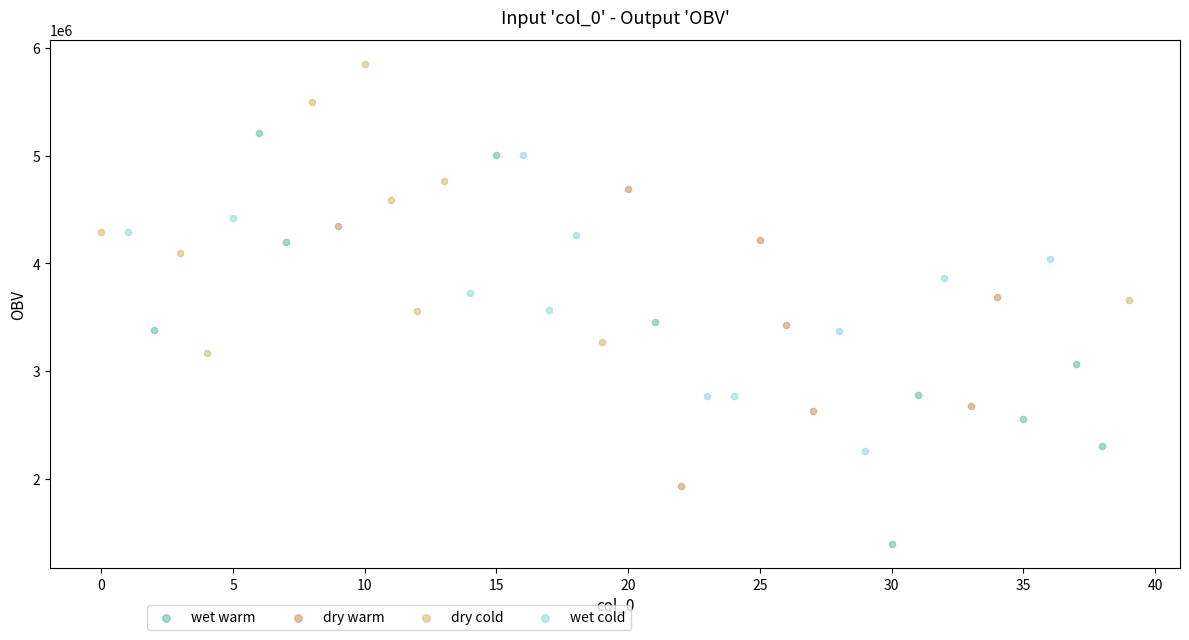

Which series contains the lowest Y value?

wet warm